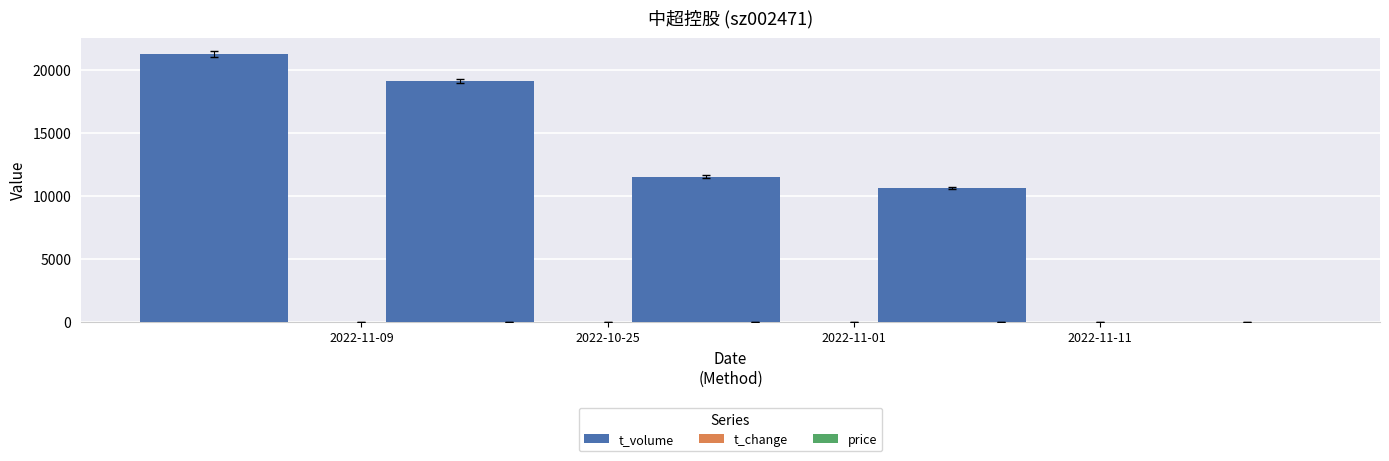

What is the difference between the second highest and minimum values in the price series?

0.1